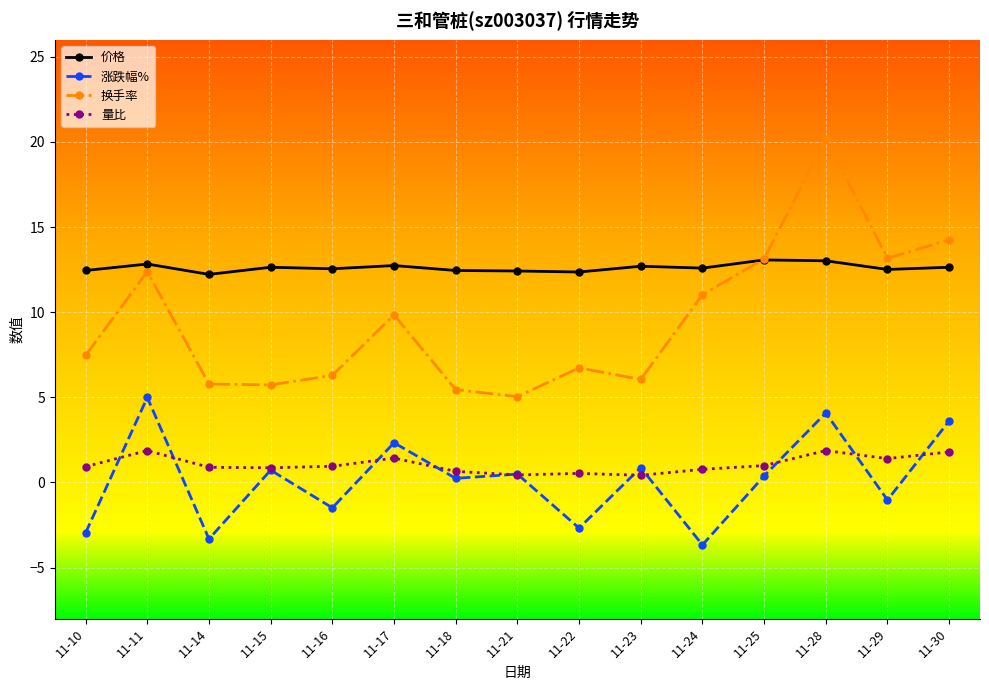

What is the sum of the 涨跌幅% values at 11-21 and 11-30?

4.1